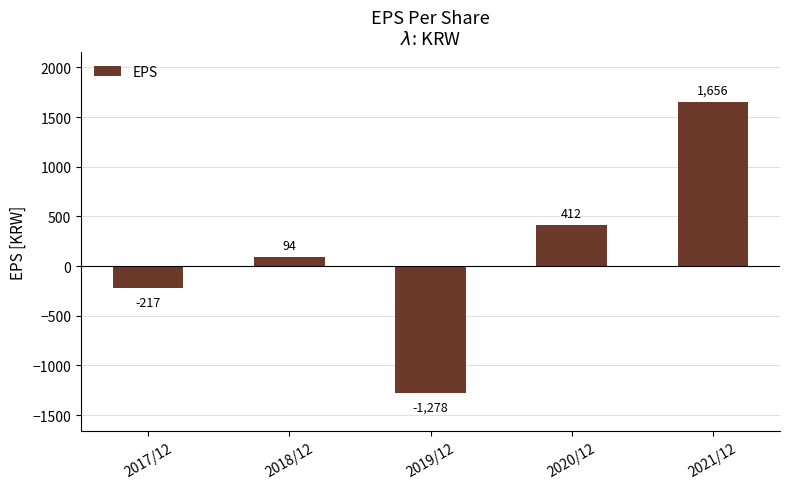

What is the label of the 3rd bar from the right?

2019/12